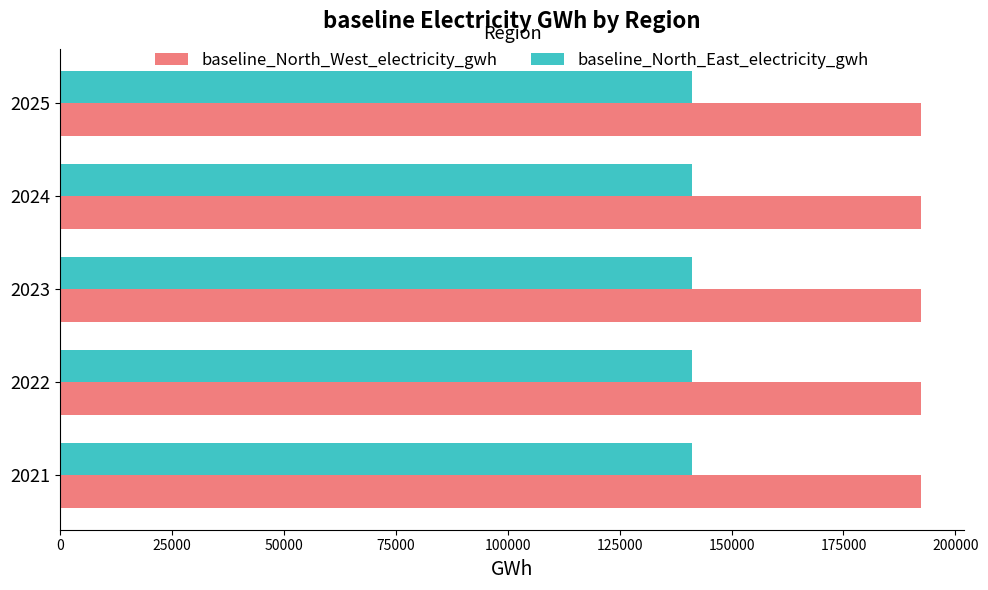

Rank the series by their maximum value, from lowest to highest.

baseline_North_East_electricity_gwh, baseline_North_West_electricity_gwh